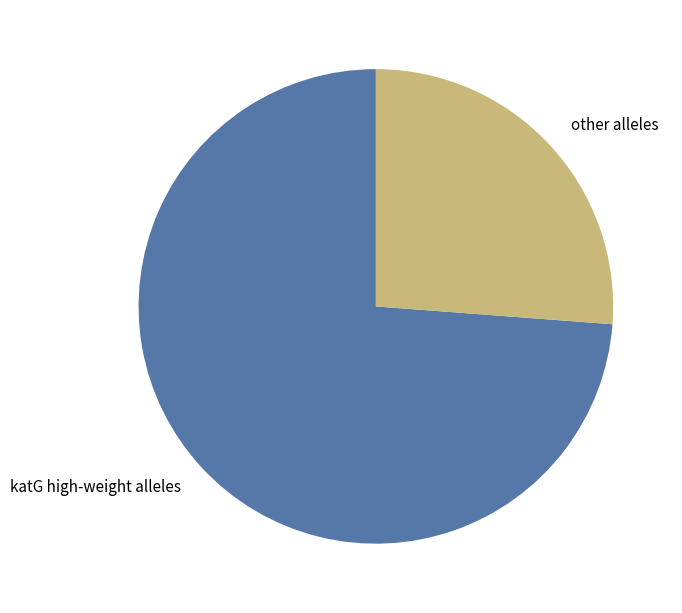

Is it true that other alleles is 26% of the pie?

True